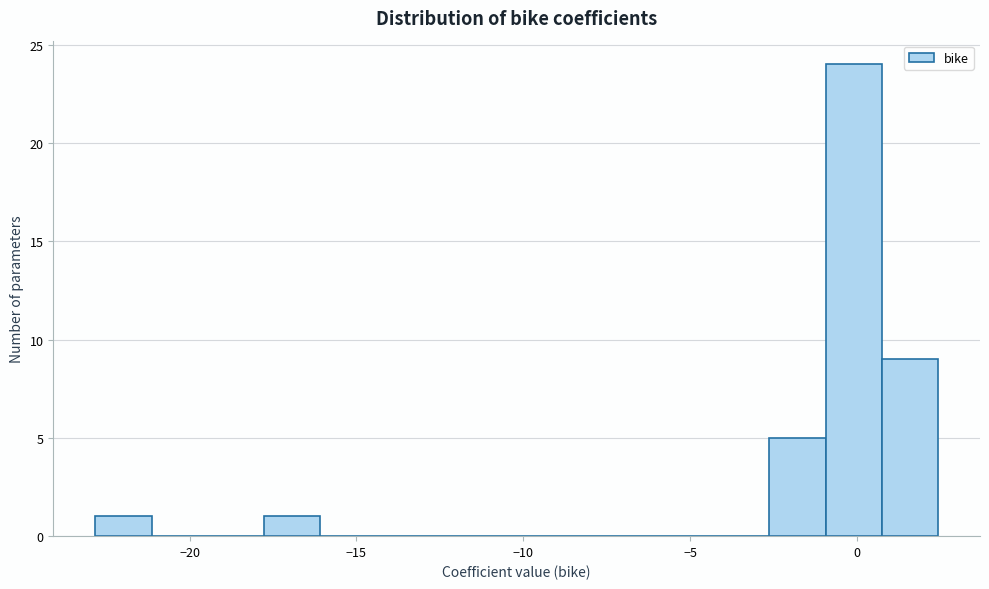

Read against the x-axis, roughly where is the centre of the tallest bar?

0.0